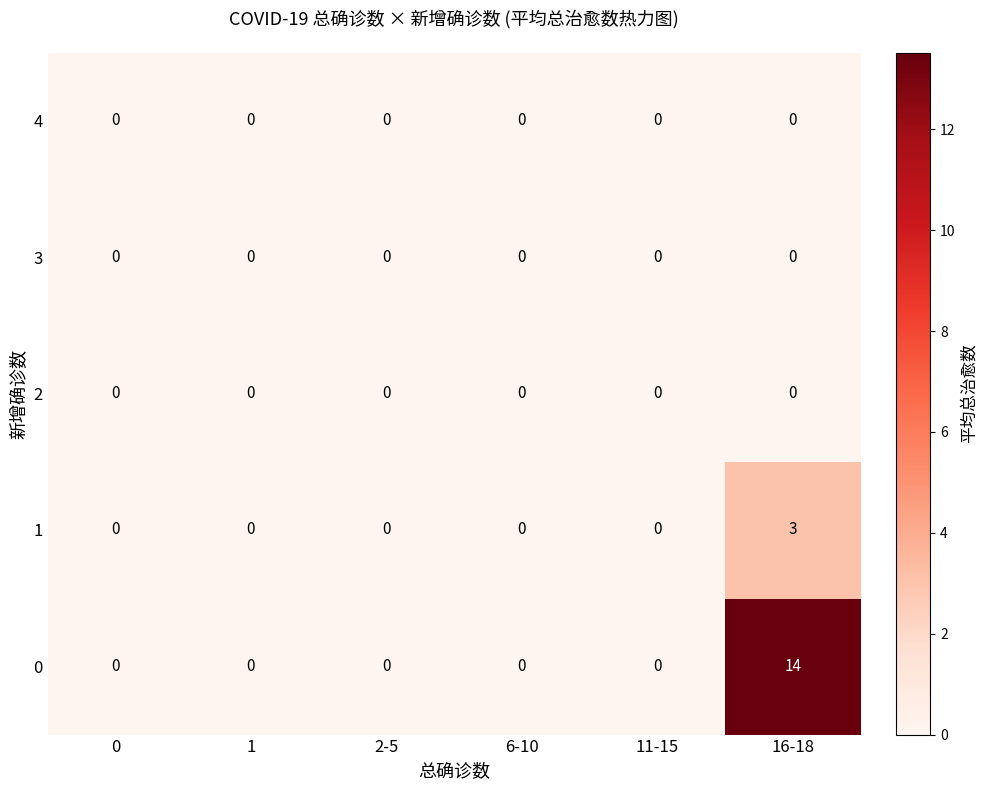

Reading right to left, what are all the values shown in this chart?

4: 0	0	0	0	0	0
3: 0	0	0	0	0	0
2: 0	0	0	0	0	0
1: 3	0	0	0	0	0
0: 14	0	0	0	0	0